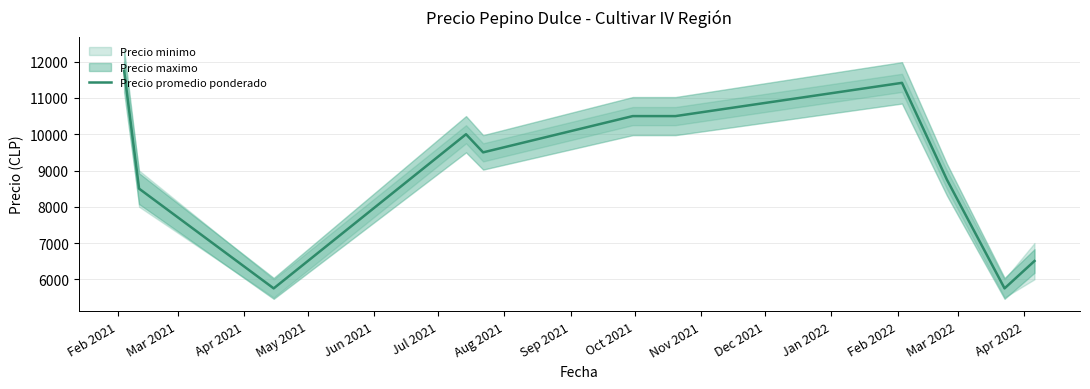

What is the label of the 5th point from the left?

Jun 2021